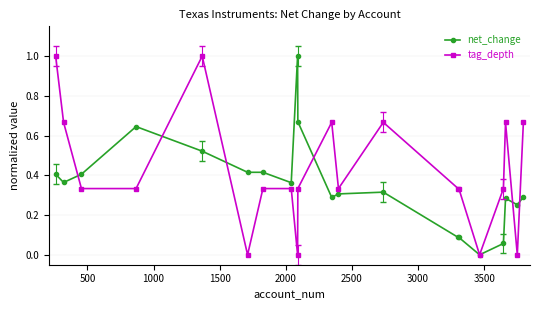

What are all the series names shown in the legend?

net_change, tag_depth